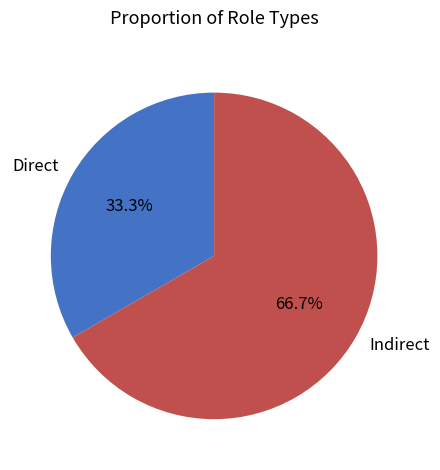

How many slices are in this pie chart?

2